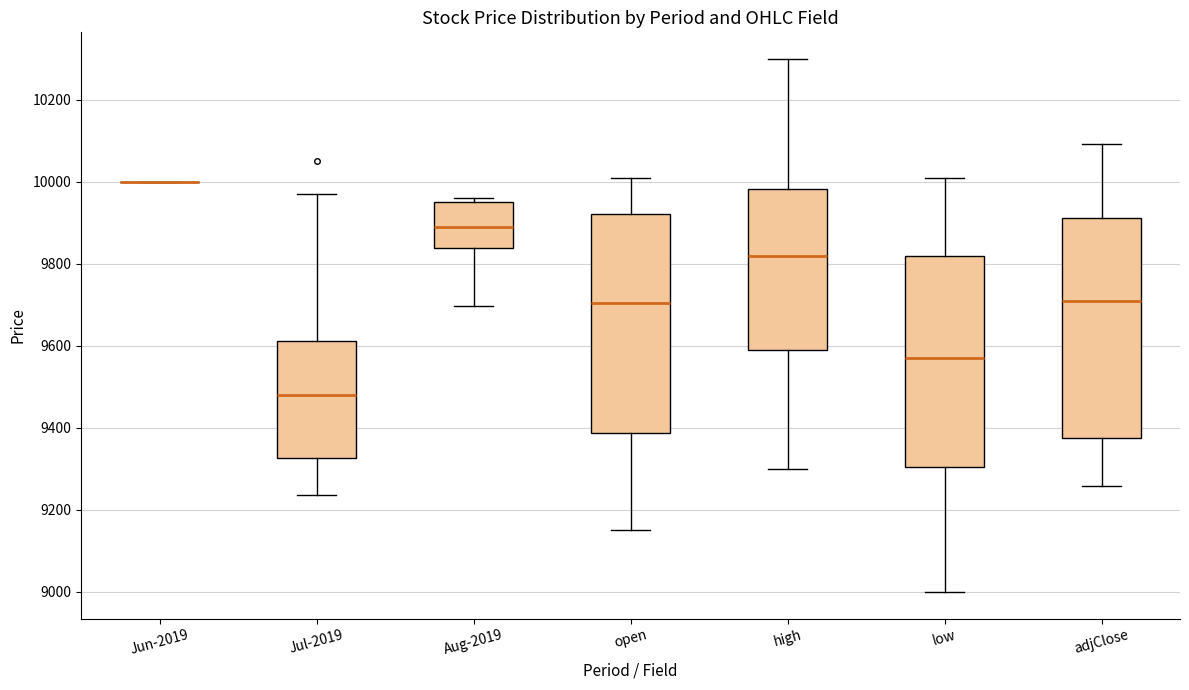

Where does the upper whisker of the box for open end on the y-axis? The values are not printed on the chart, so give them approximately, as read against the axis.

10020